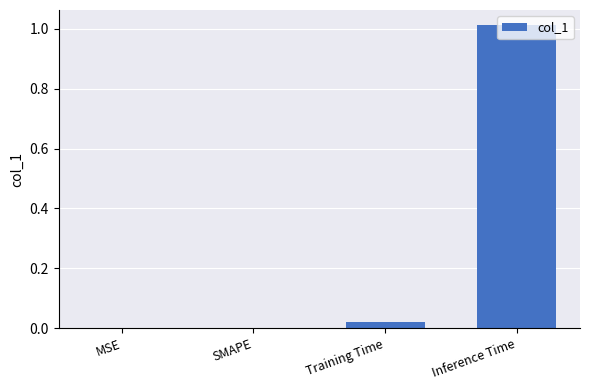

What is the change in value from SMAPE to Inference Time?

+1.0